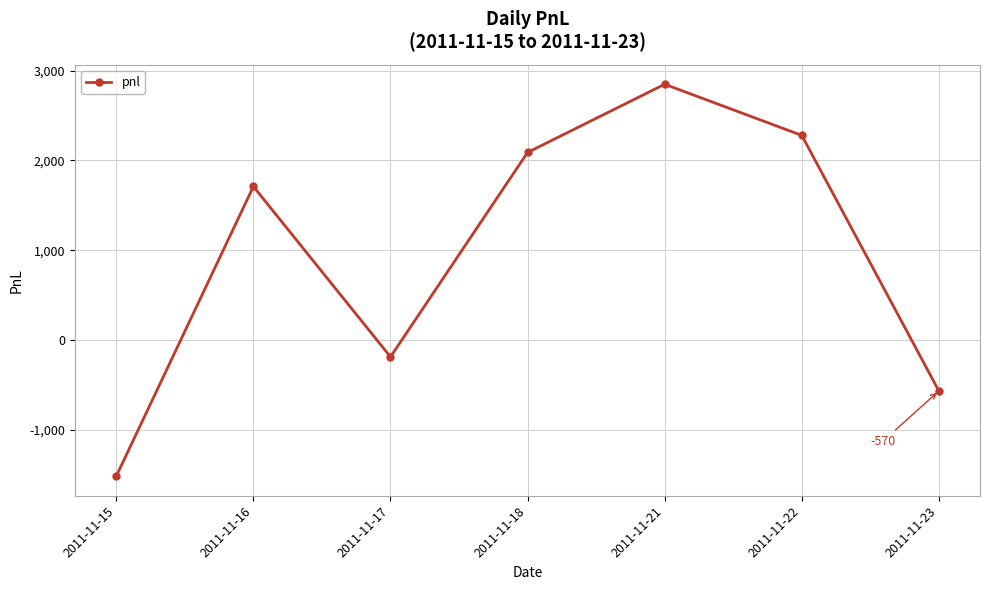

List the labels in order of value, smallest first.

2011-11-15, 2011-11-23, 2011-11-17, 2011-11-16, 2011-11-18, 2011-11-22, 2011-11-21